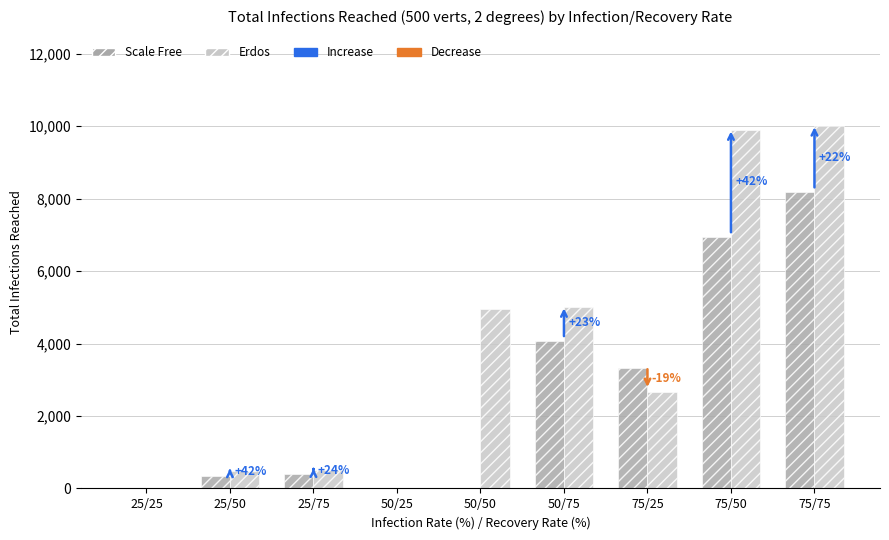

Is it true that Erdos equals 9880 at 75/50?

True